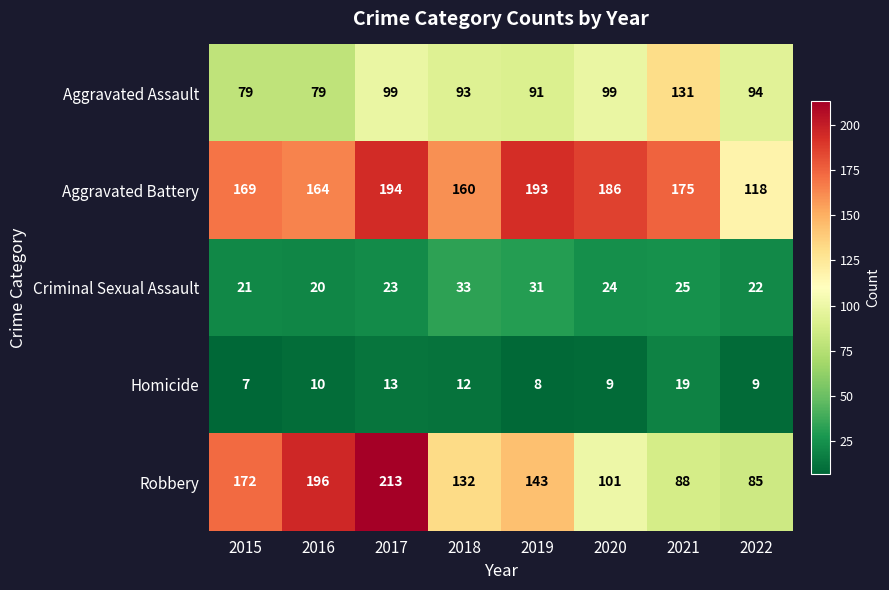

Which series has the largest total across all categories?

Aggravated Battery